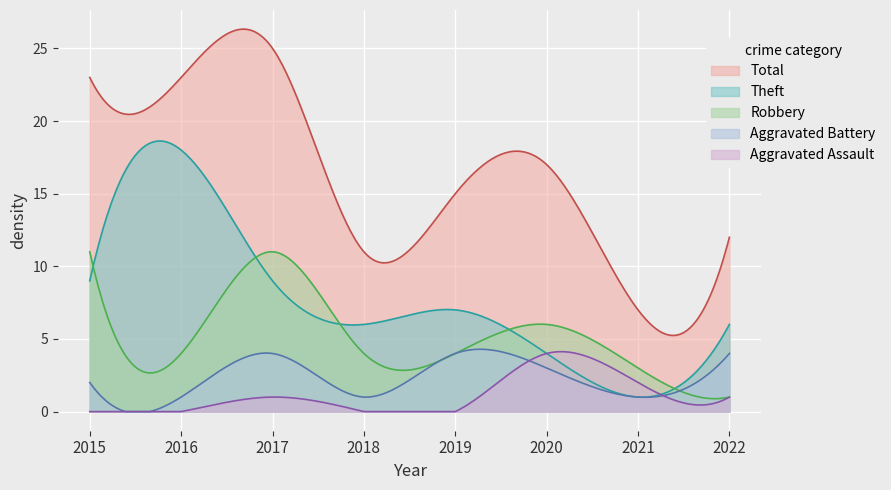

What is the spread (max minus min) of values at 2020?

14